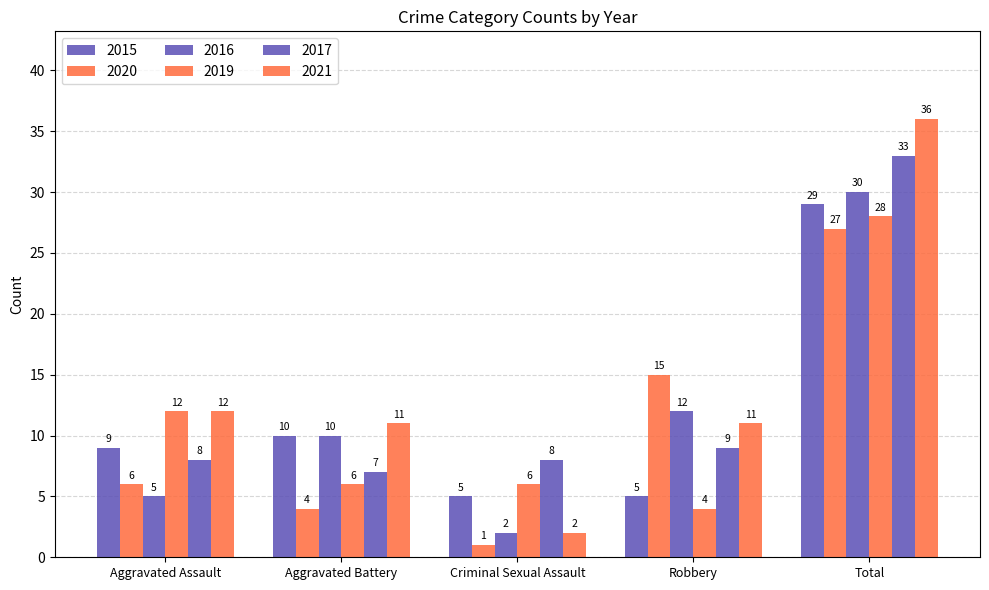

What is the difference between the maximum and second lowest values in the 2016 series?

25